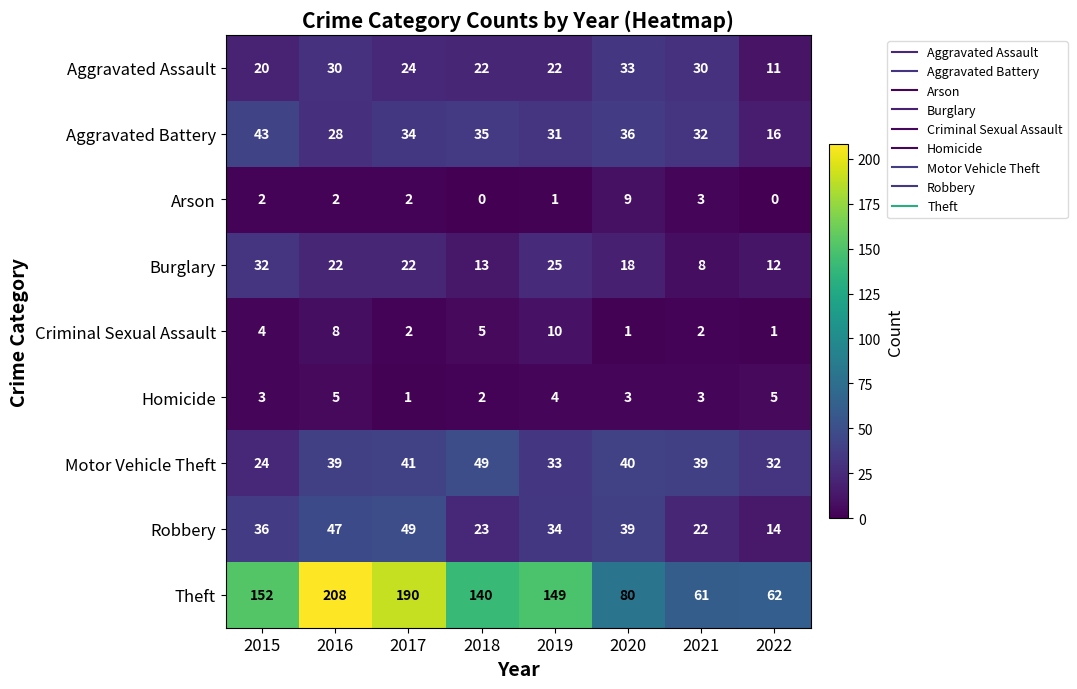

How many data points does each series have?

8